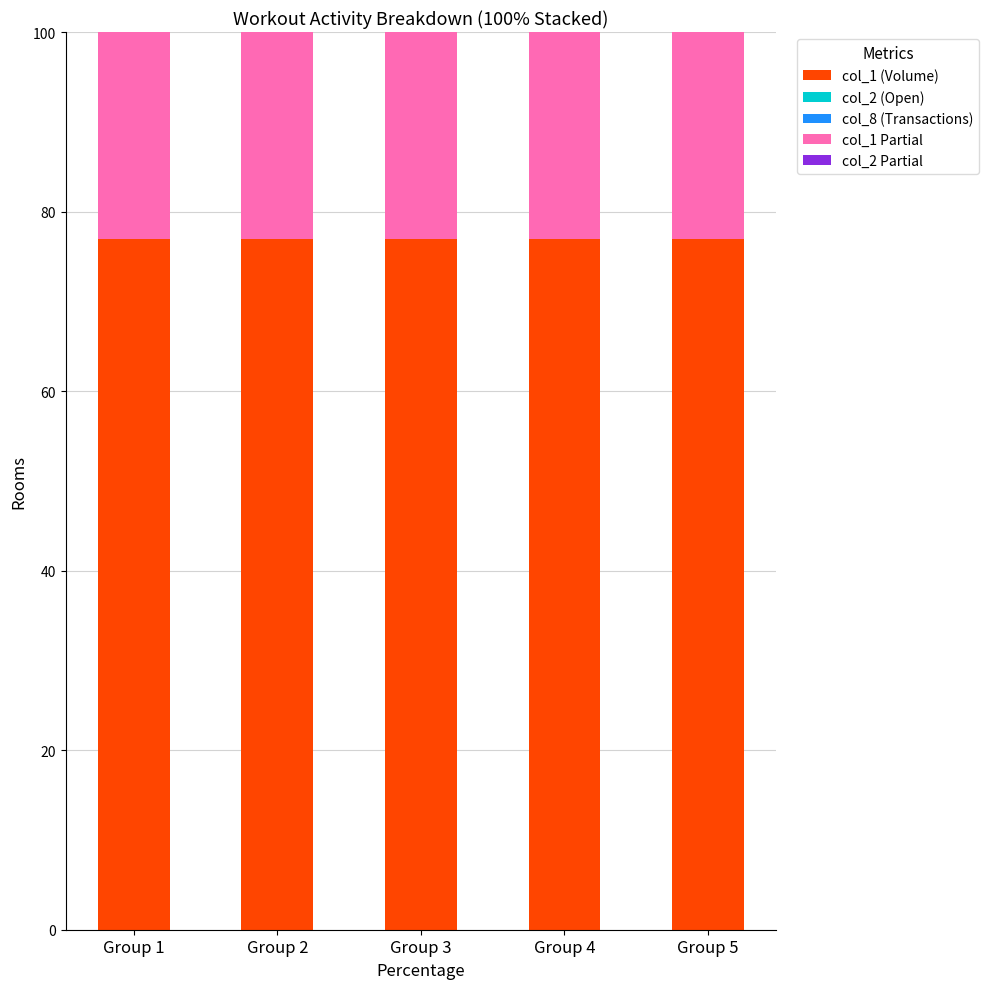

What is the total value across all series at Group 3?

100.0